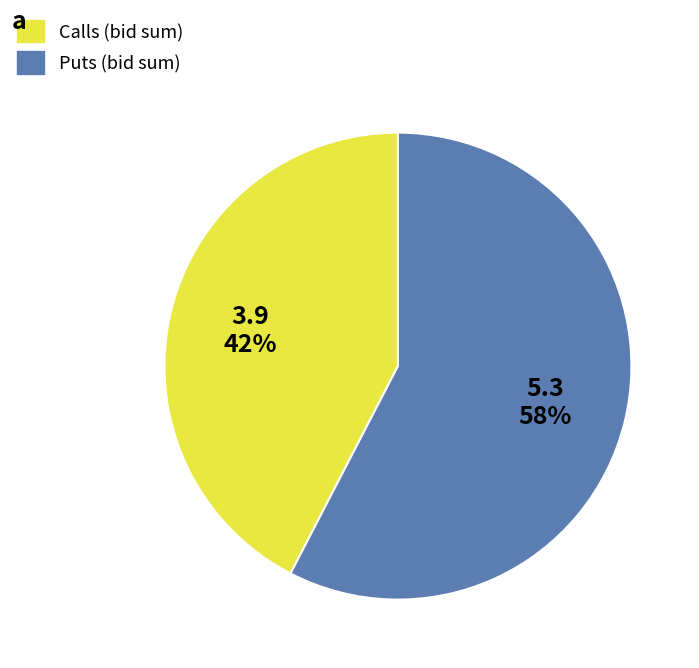

Is there a majority slice in this chart?

Yes